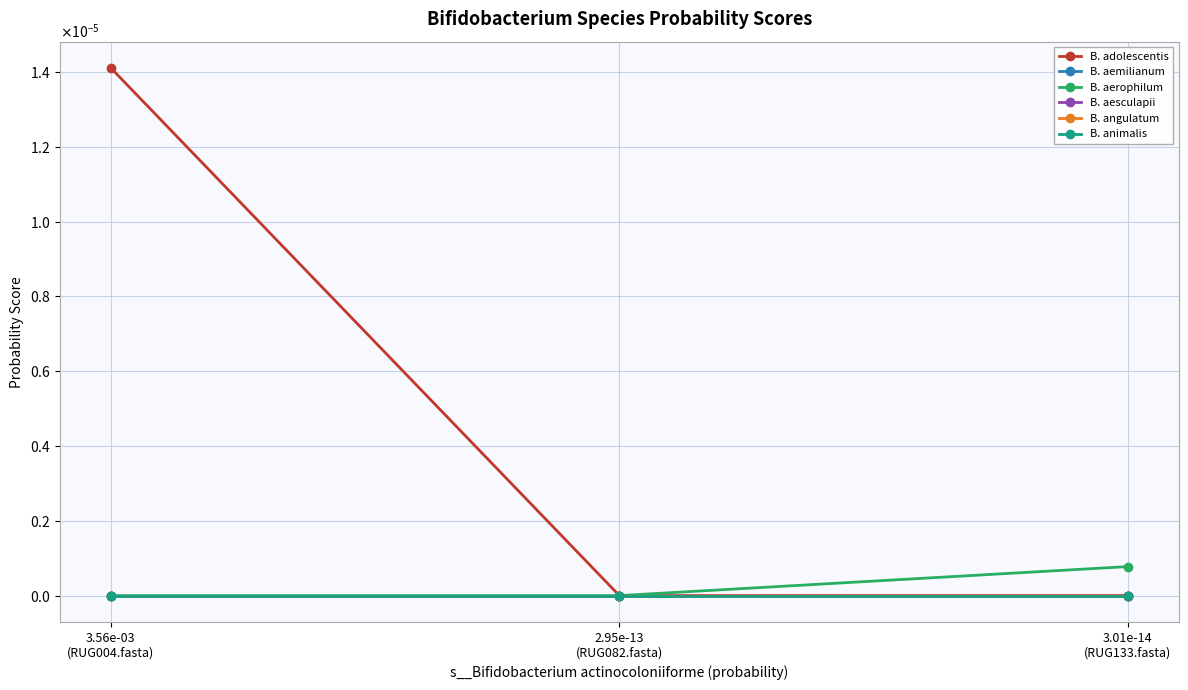

Reading left to right, transcribe all the data shown in this chart.

B. adolescentis: 3.56e-03
(RUG004.fasta)=0.0	2.95e-13
(RUG082.fasta)=0.0	3.01e-14
(RUG133.fasta)=0.0
B. aemilianum: 3.56e-03
(RUG004.fasta)=0.0	2.95e-13
(RUG082.fasta)=0.0	3.01e-14
(RUG133.fasta)=0.0
B. aerophilum: 3.56e-03
(RUG004.fasta)=0.0	2.95e-13
(RUG082.fasta)=0.0	3.01e-14
(RUG133.fasta)=0.0
B. aesculapii: 3.56e-03
(RUG004.fasta)=0.0	2.95e-13
(RUG082.fasta)=0.0	3.01e-14
(RUG133.fasta)=0.0
B. angulatum: 3.56e-03
(RUG004.fasta)=0.0	2.95e-13
(RUG082.fasta)=0.0	3.01e-14
(RUG133.fasta)=0.0
B. animalis: 3.56e-03
(RUG004.fasta)=0.0	2.95e-13
(RUG082.fasta)=0.0	3.01e-14
(RUG133.fasta)=0.0